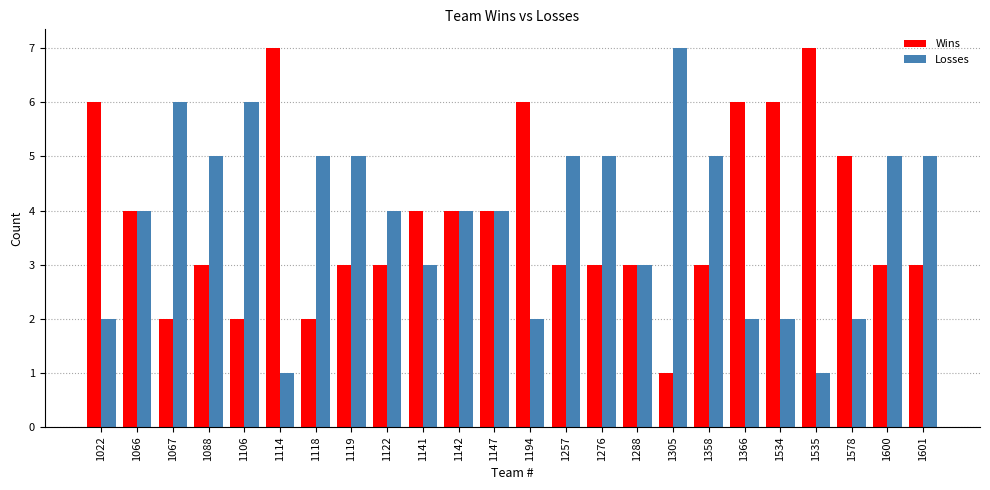

Reading right to left, what are all the values shown in this chart?

Wins: 1601=3	1600=3	1578=5	1535=7	1534=6	1366=6	1358=3	1305=1	1288=3	1276=3	1257=3	1194=6	1147=4	1142=4	1141=4	1122=3	1119=3	1118=2	1114=7	1106=2	1088=3	1067=2	1066=4	1022=6
Losses: 1601=5	1600=5	1578=2	1535=1	1534=2	1366=2	1358=5	1305=7	1288=3	1276=5	1257=5	1194=2	1147=4	1142=4	1141=3	1122=4	1119=5	1118=5	1114=1	1106=6	1088=5	1067=6	1066=4	1022=2